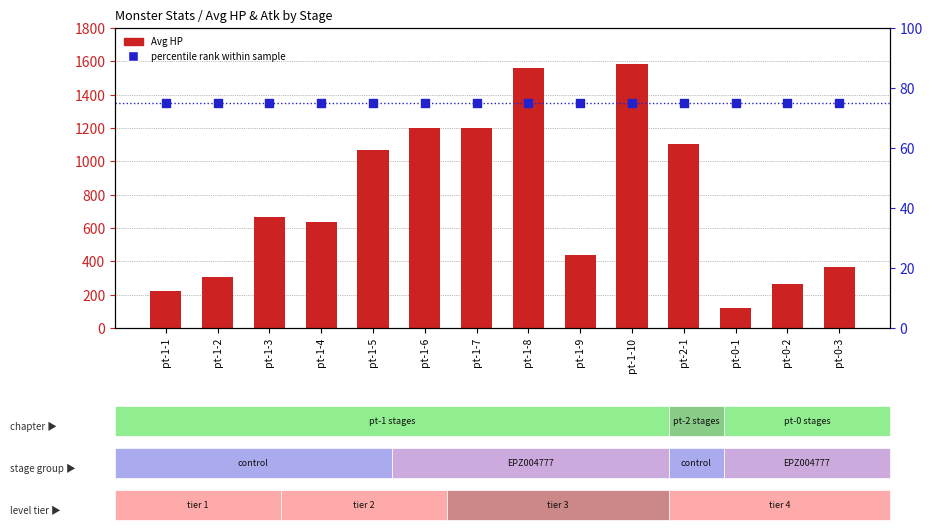

At which category is the sum across all series the highest?

pt-1-10